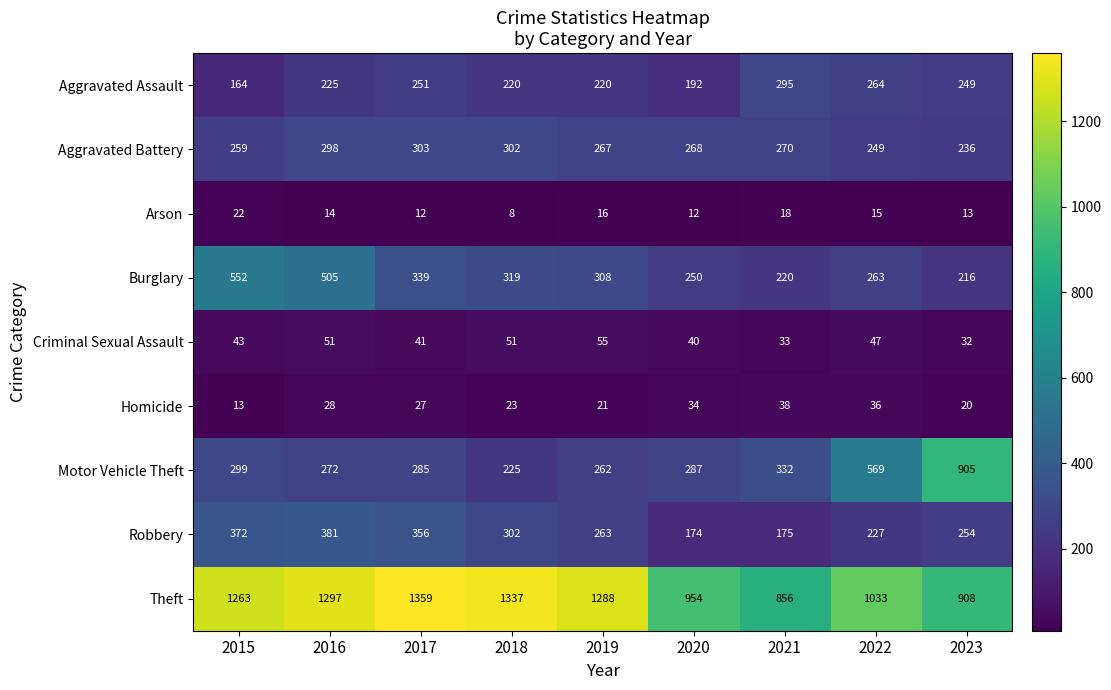

At which category is the sum across all series the highest?

2016